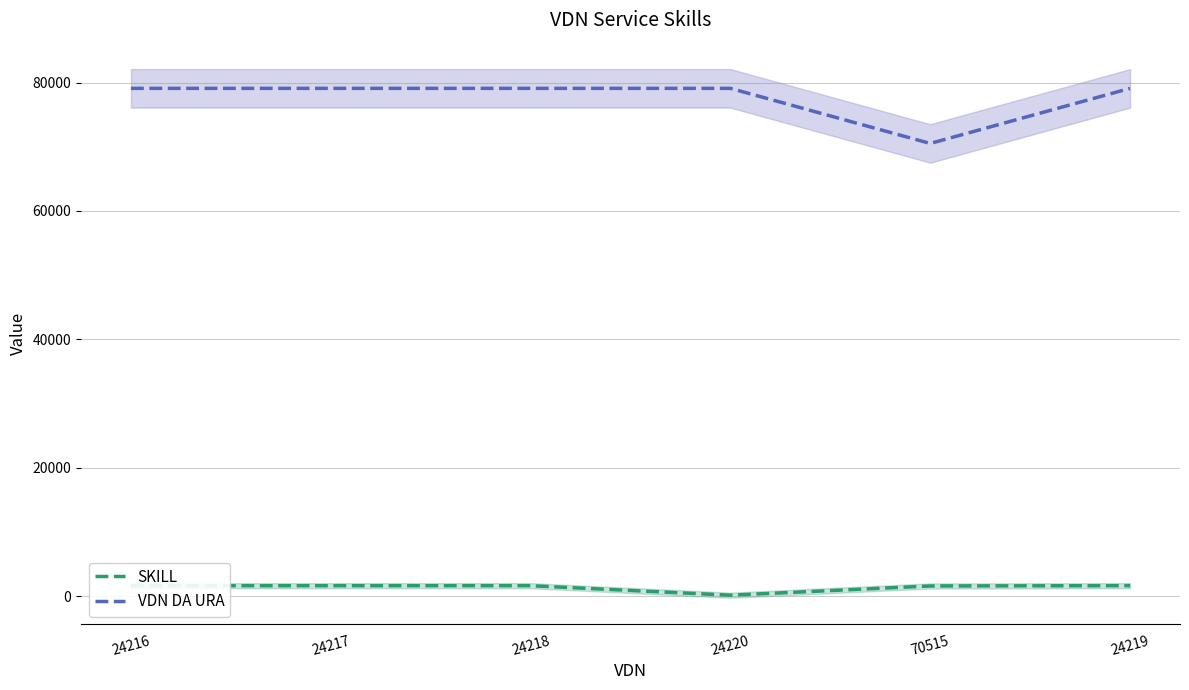

At which label does VDN DA URA reach its peak?

24216